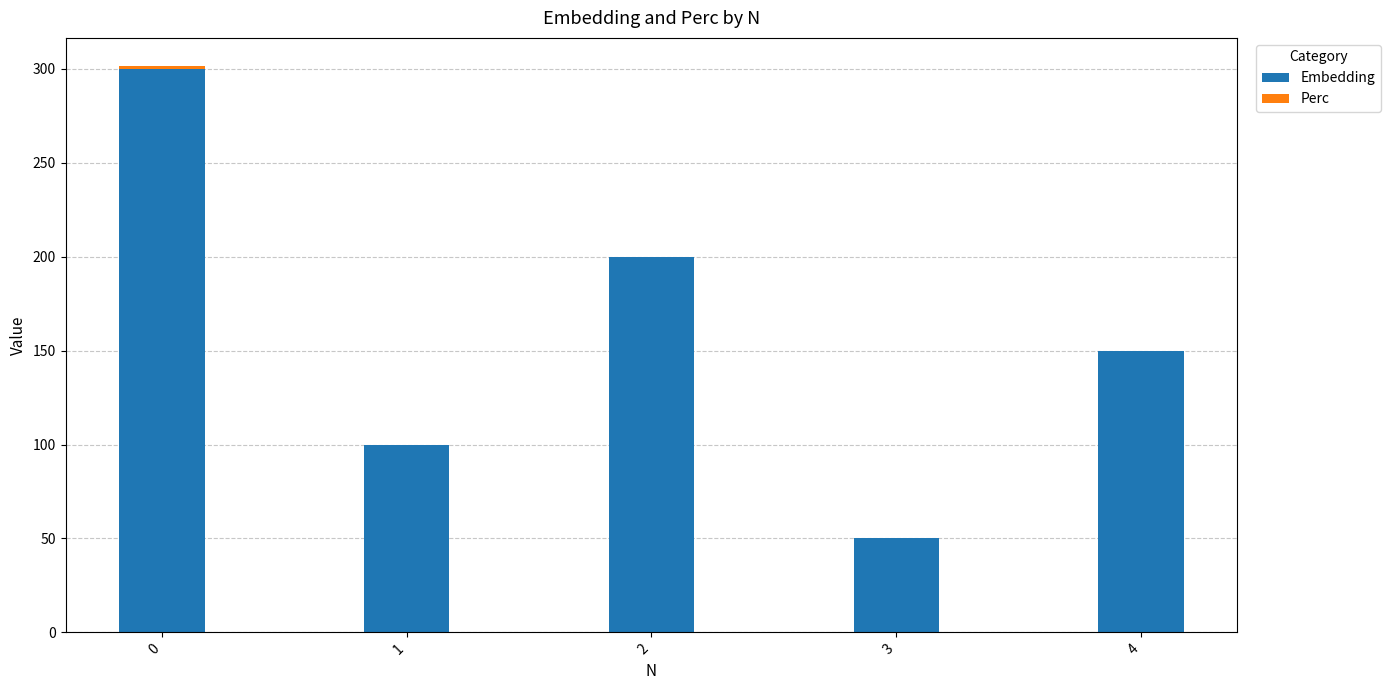

What is the total value across all series at 2?

200.0